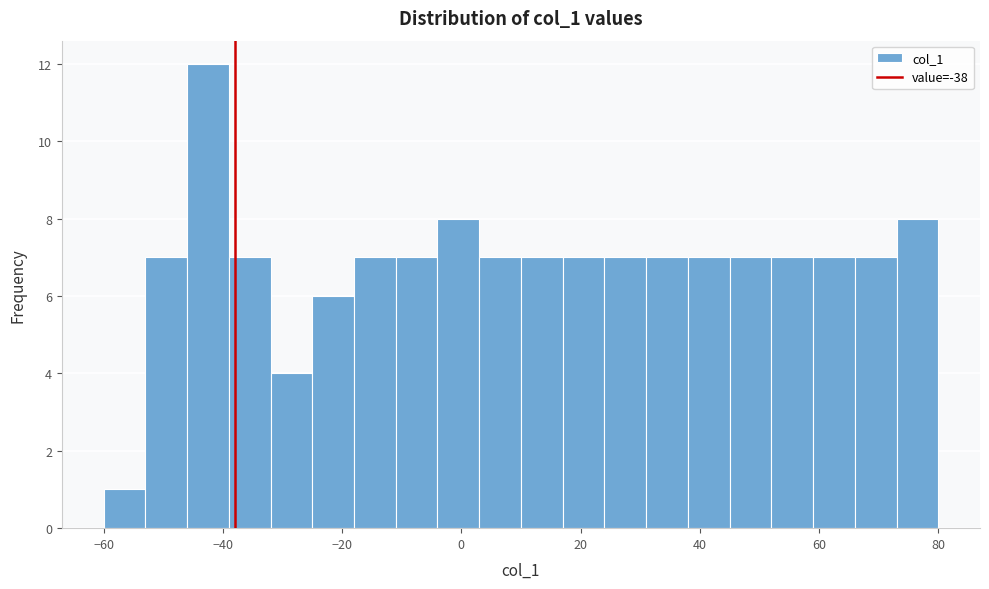

Read against the x-axis, roughly where is the centre of the tallest bar?

-42